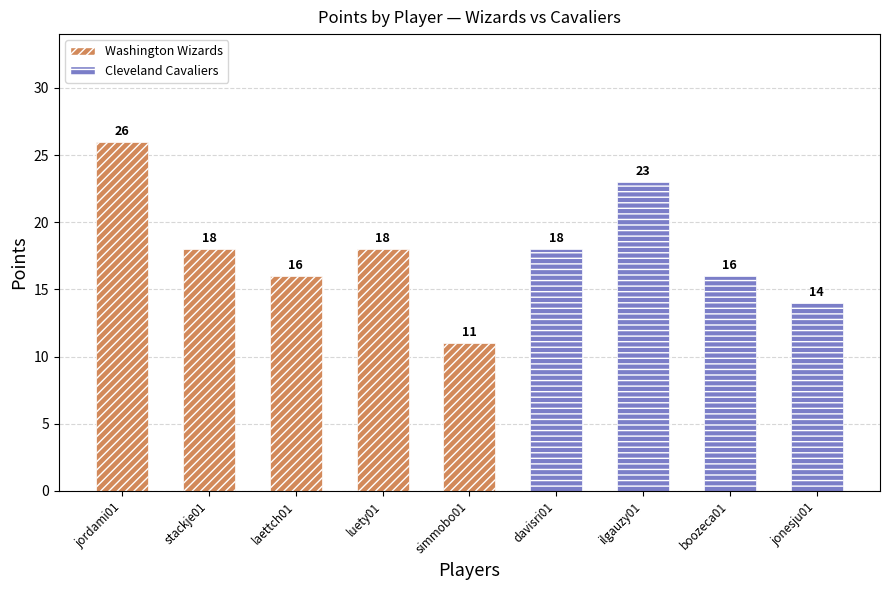

The value at luety01 is 18. True or false?

True